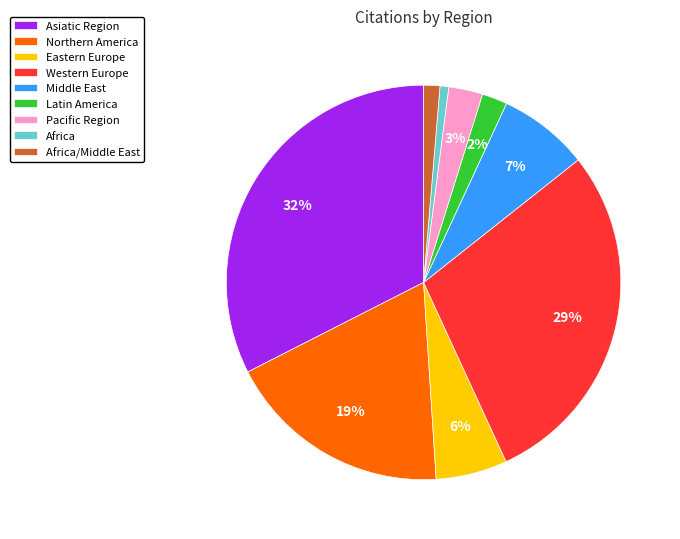

Which category has the biggest portion of the pie?

Asiatic Region